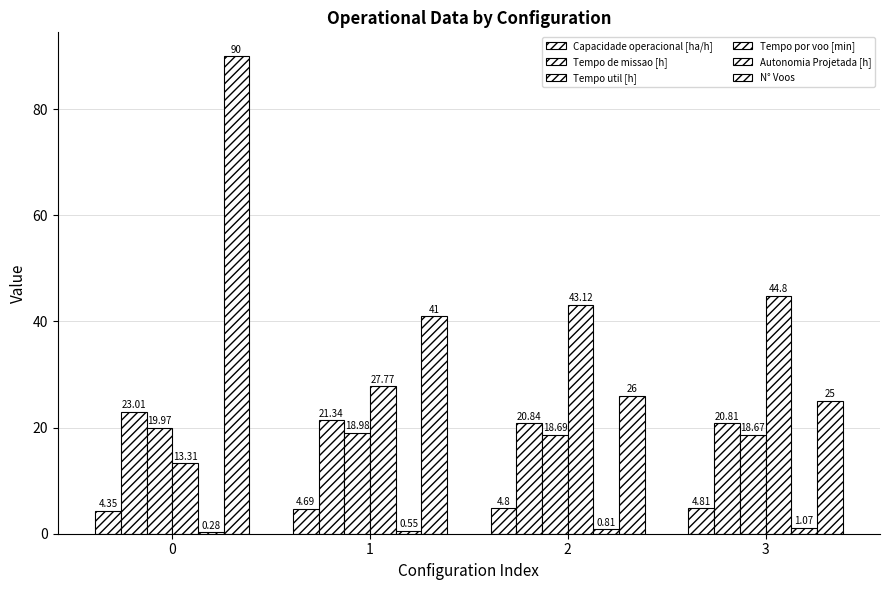

How many groups of bars are there?

4